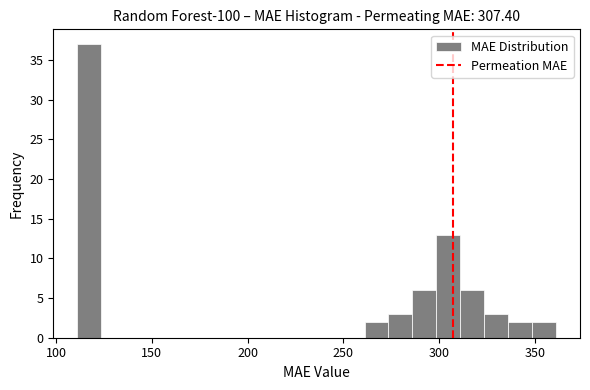

Read against the x-axis, roughly where is the centre of the tallest bar?

115